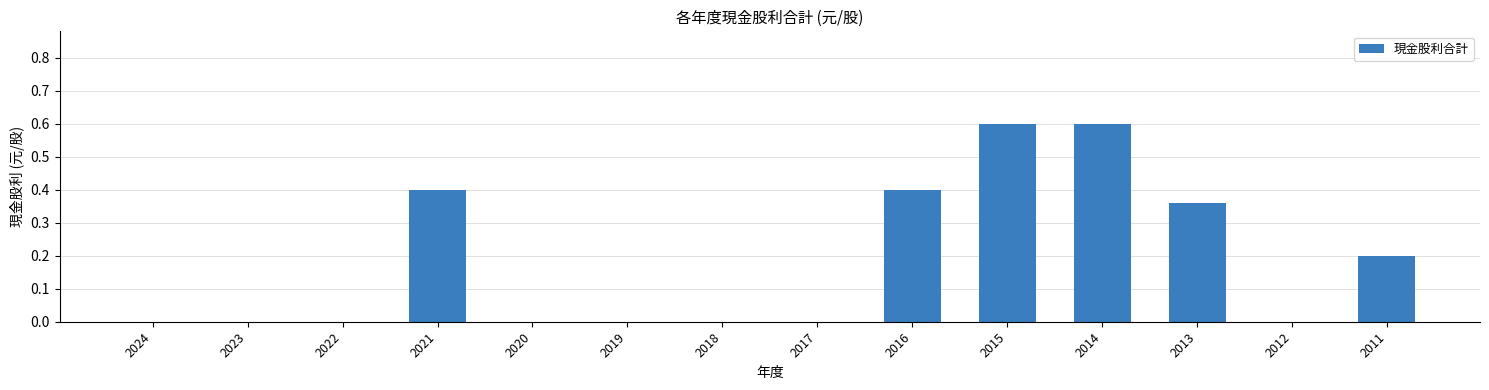

What is the change in value from 2019 to 2014?

+0.6